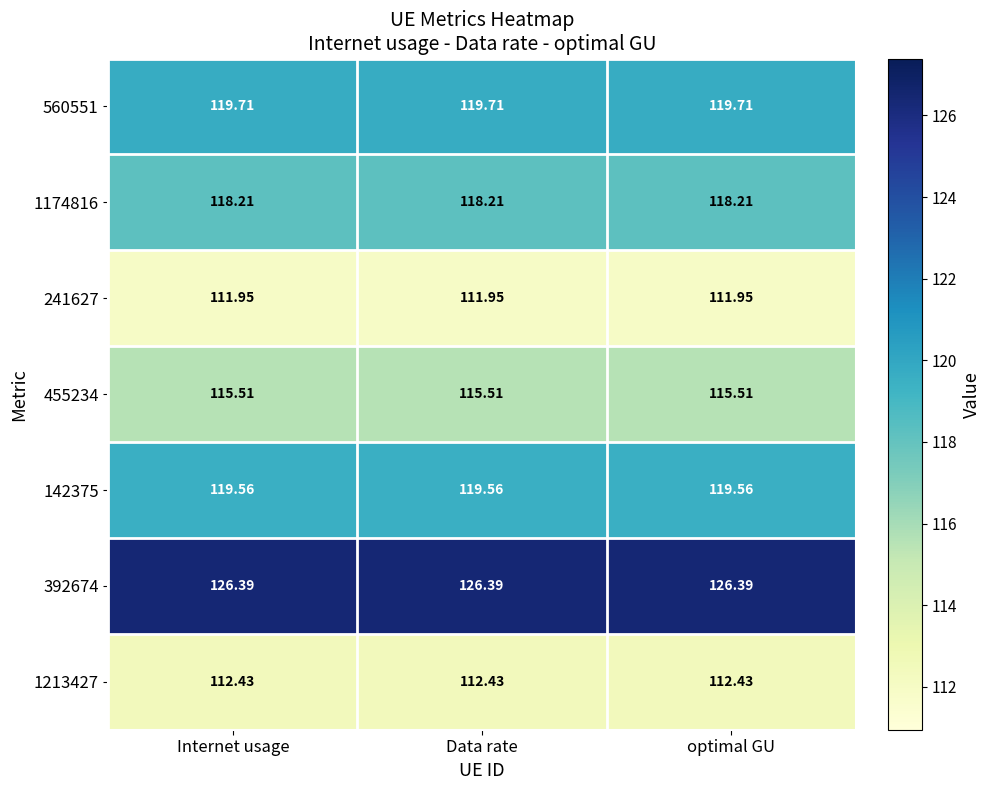

Is the value of 142375 at optimal GU greater than the value of 1174816 at optimal GU?

Yes